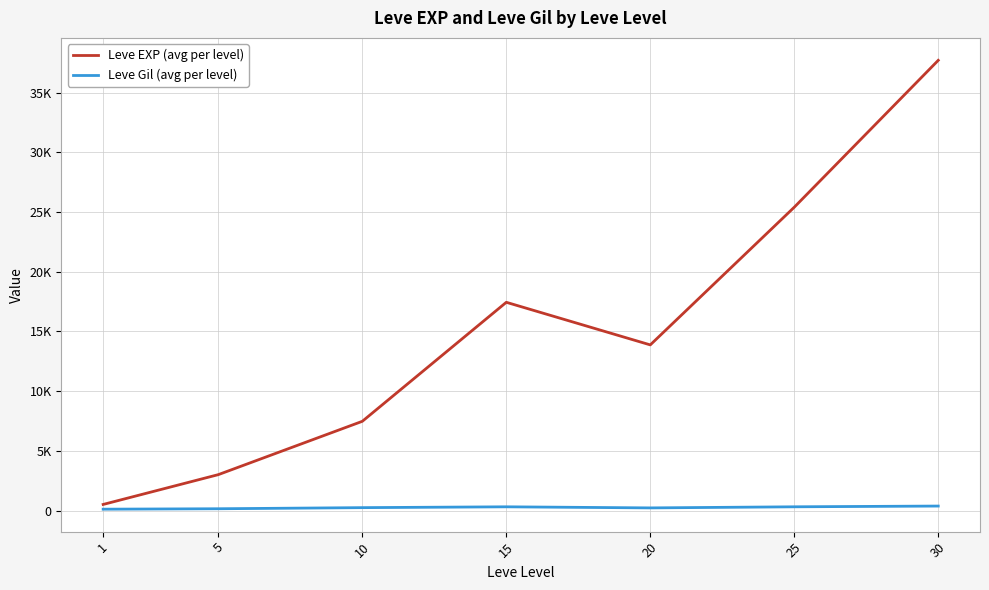

What are all the series names shown in the legend?

Leve EXP (avg per level), Leve Gil (avg per level)